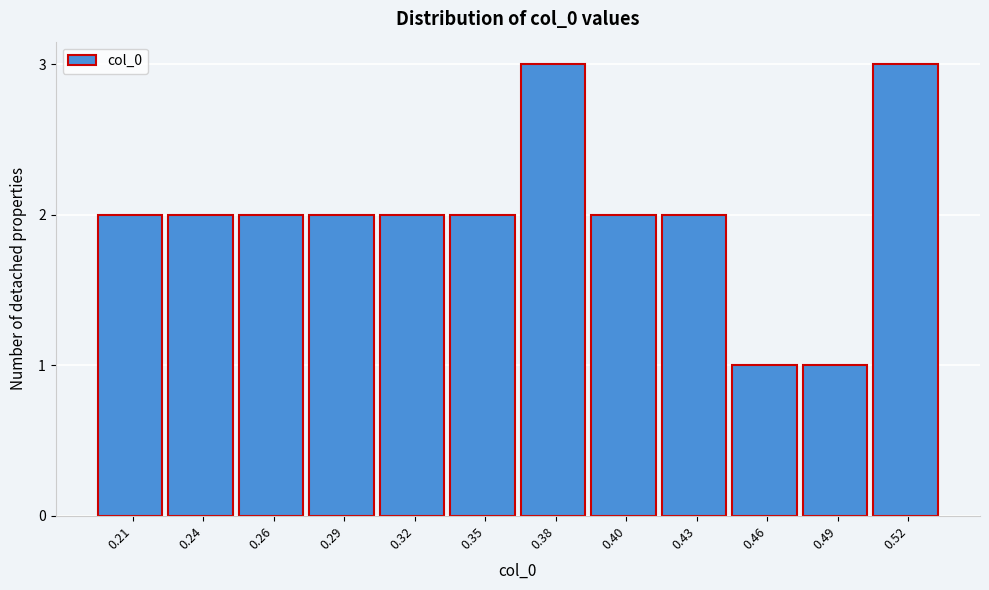

Reading left to right, what are all the values shown in this chart?

2	2	2	2	2	2	3	2	2	1	1	3